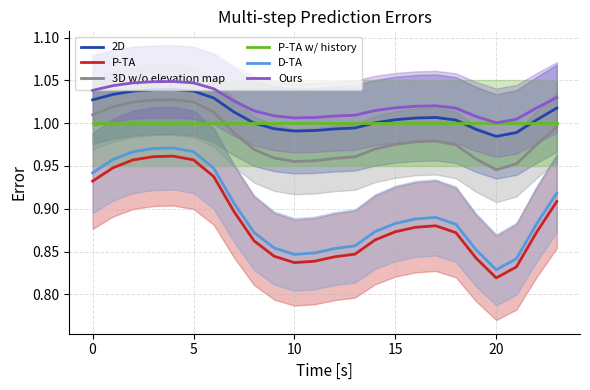

What is the maximum value for 2D?

1.0